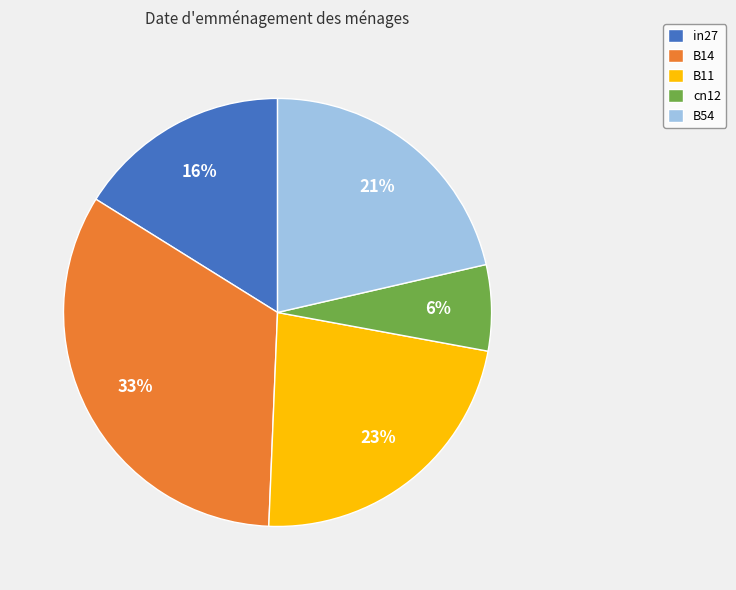

Count the number of slices in the pie.

5